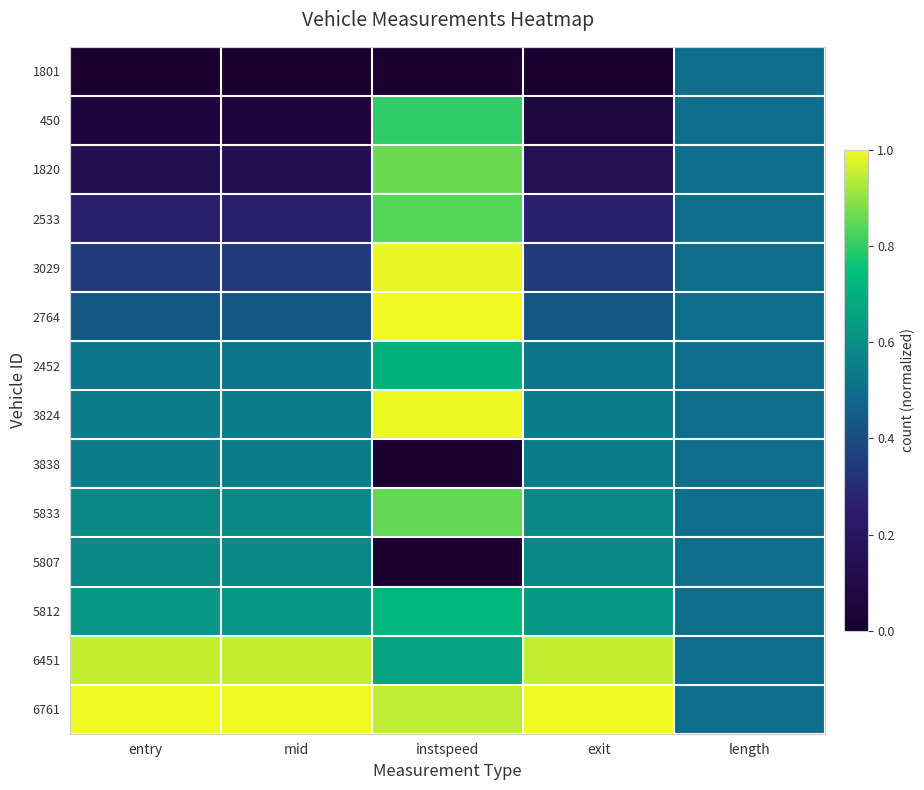

At how many categories does at least one series exceed 0?

5